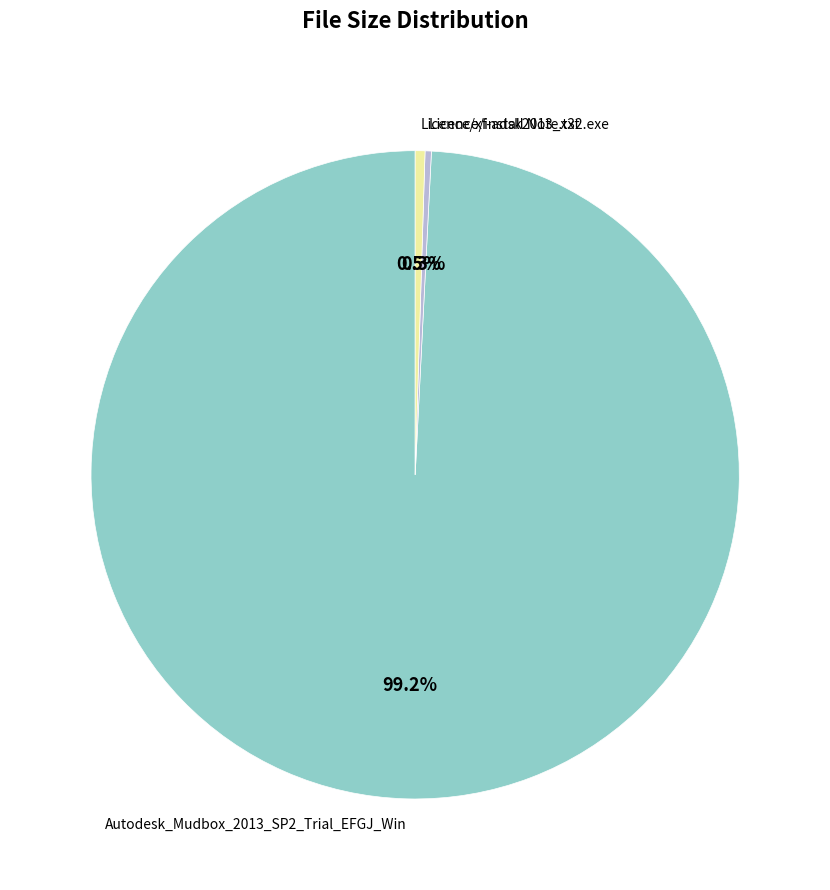

How many segments does this pie chart have?

3